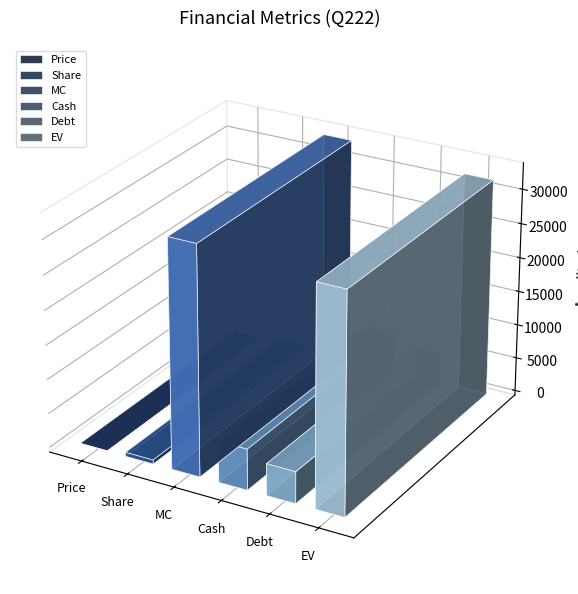

List the labels in order of value, smallest first.

Price, Share, Debt, Cash, EV, MC